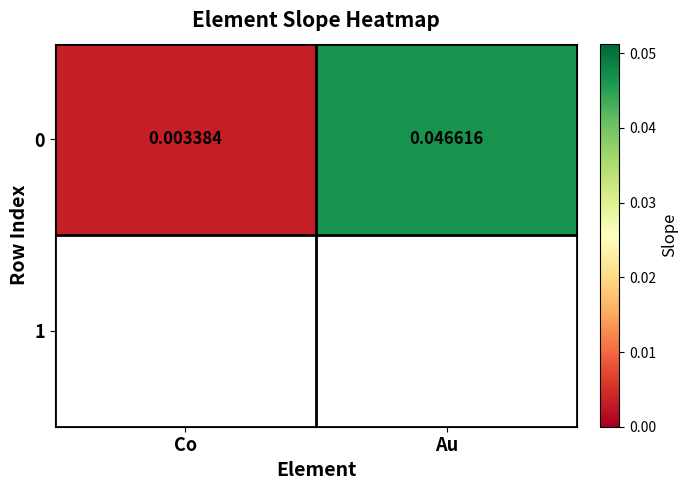

At which label is the value closest to 0?

Co